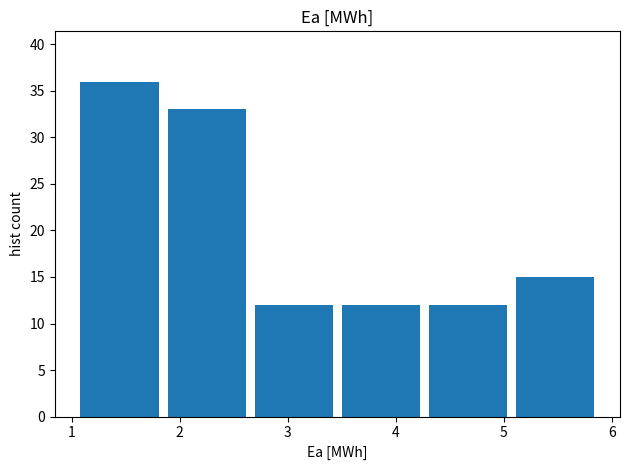

Reading left to right, transcribe this chart: for each bar, give the range it covers on the x-axis and its height. Neither the bar edges nor the heights are printed on the chart, so give them approximately, as read against the axes.

1.0 to 1.8: 36
1.8 to 2.7: 33
2.7 to 3.5: 12
3.5 to 4.3: 12
4.3 to 5.1: 12
5.1 to 5.9: 15